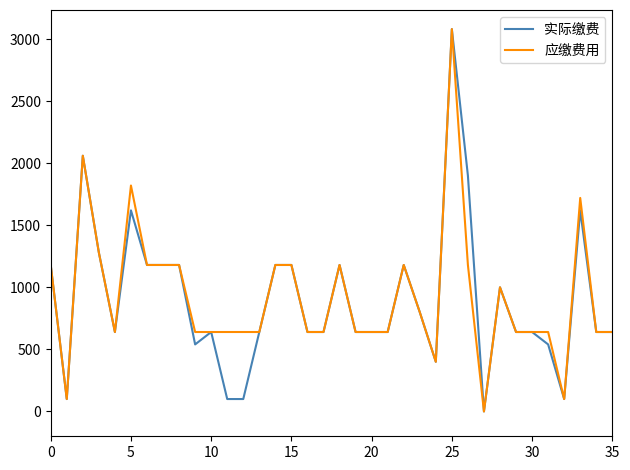

What is the highest value of the 应缴费用 series?

3080